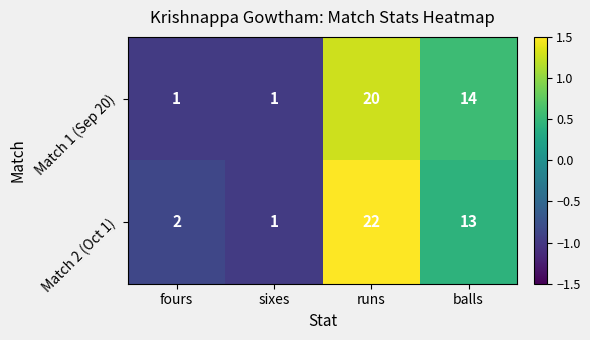

Count the number of categories in the chart.

4